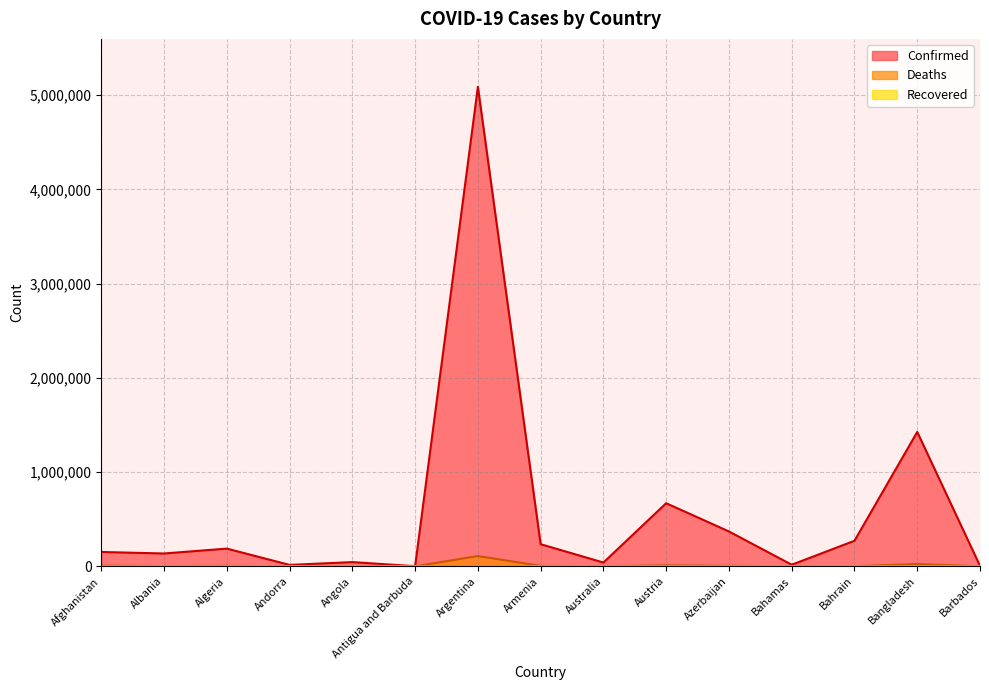

Count the number of categories in the chart.

15